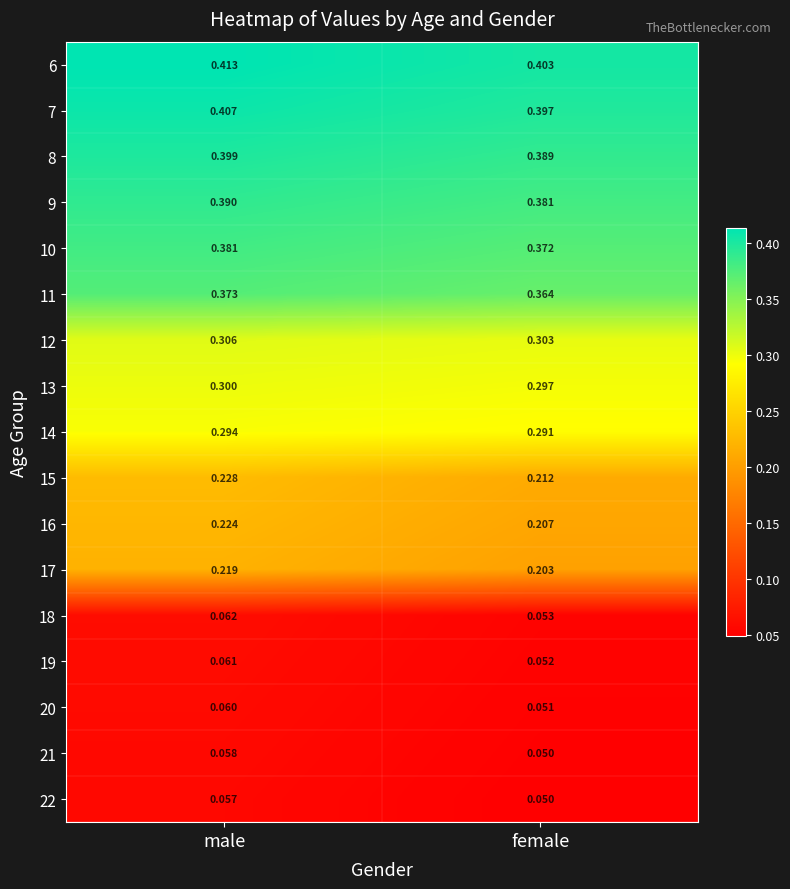

Which category has the lowest value across all series?

female